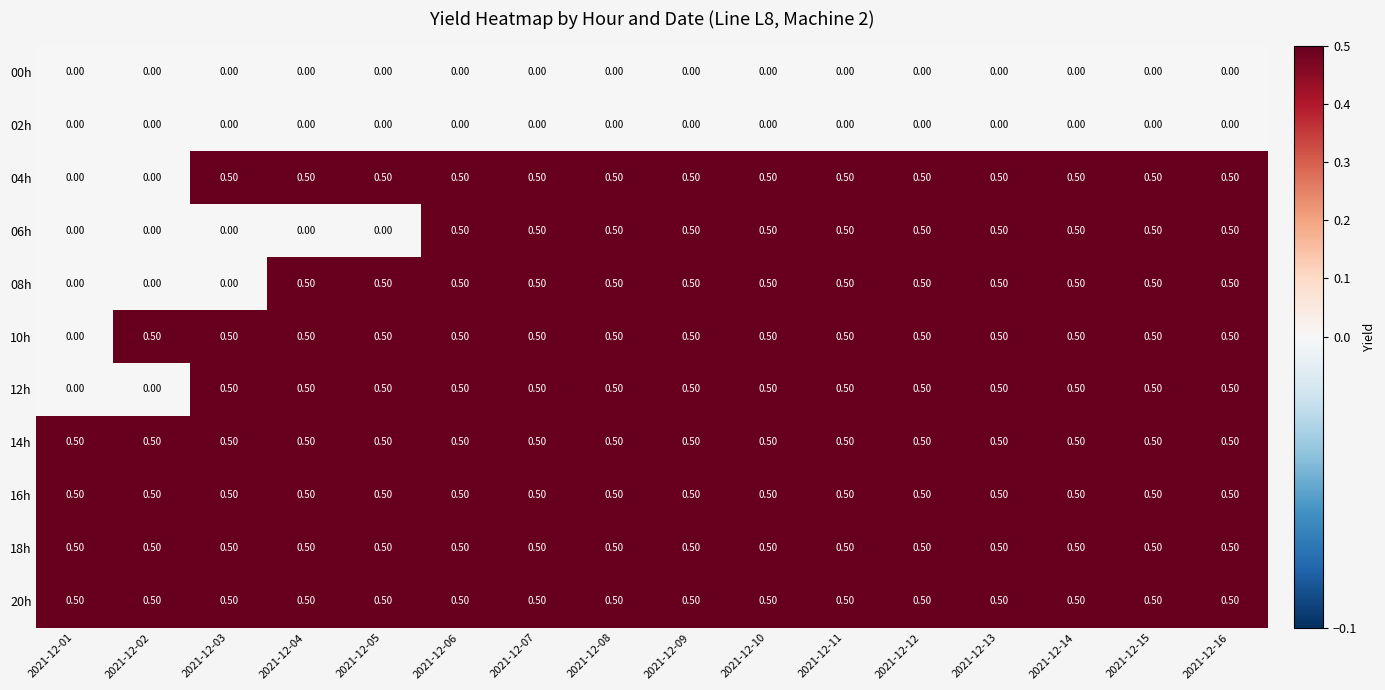

At how many categories does at least one series exceed 0?

16